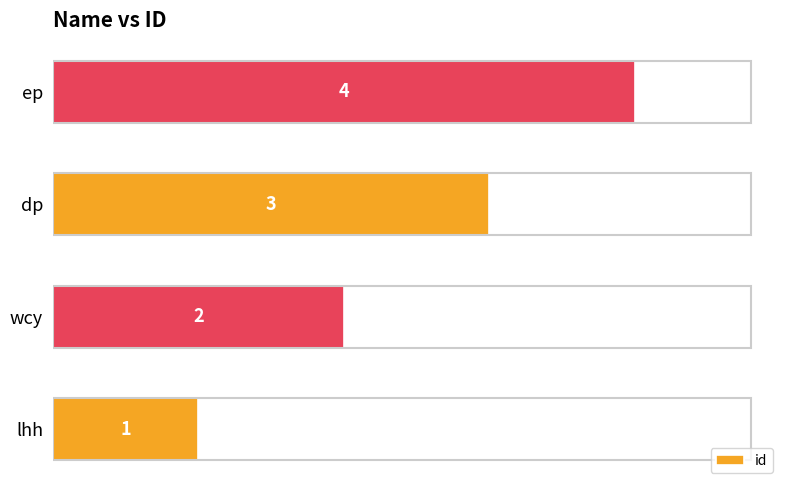

Is it true that the value at ep is 4?

True